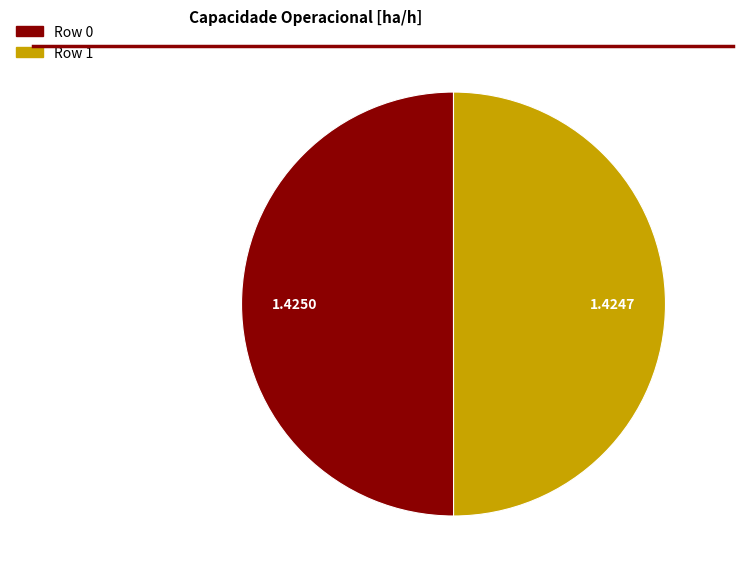

Combined, do Row 0 and Row 1 account for over 50%?

Yes